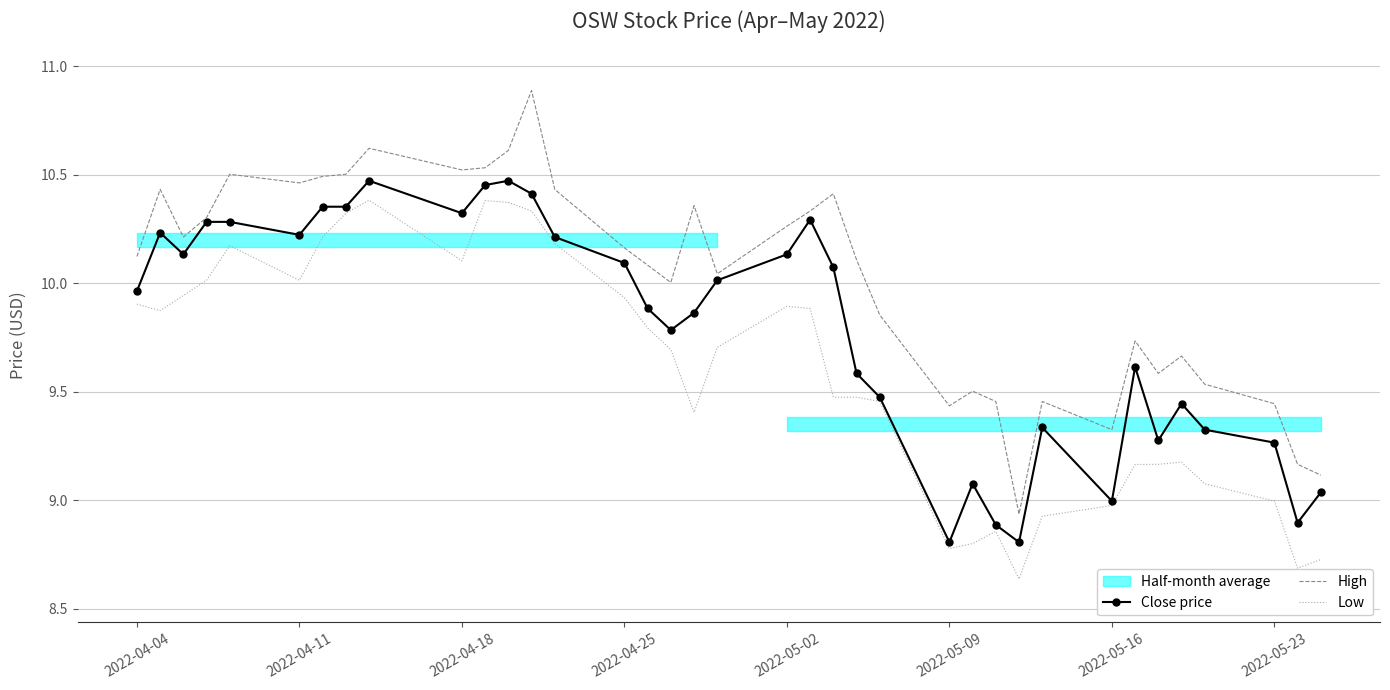

Which series has the widest spread of values?

High